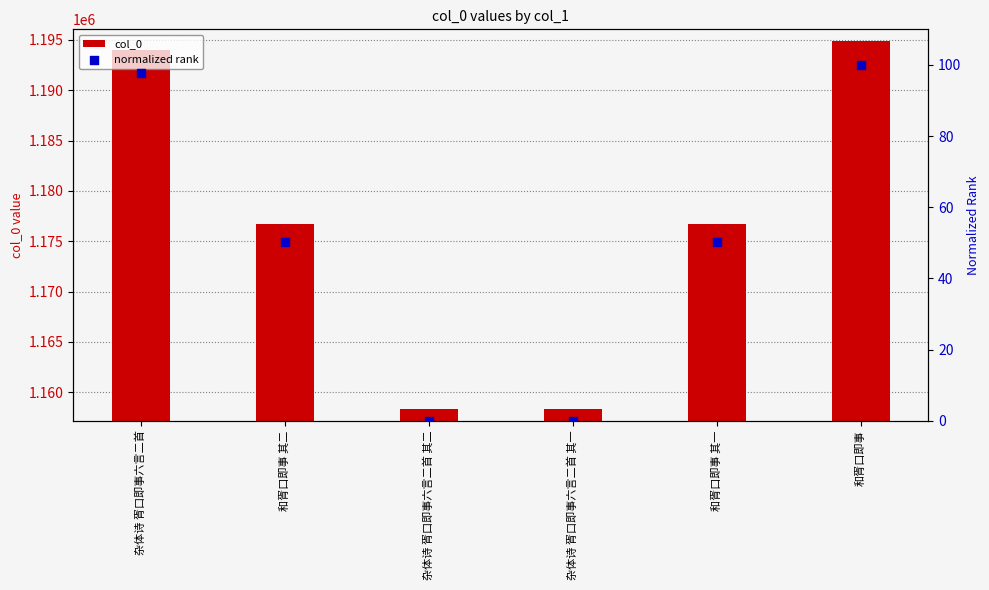

At how many categories does at least one series exceed 850528?

6